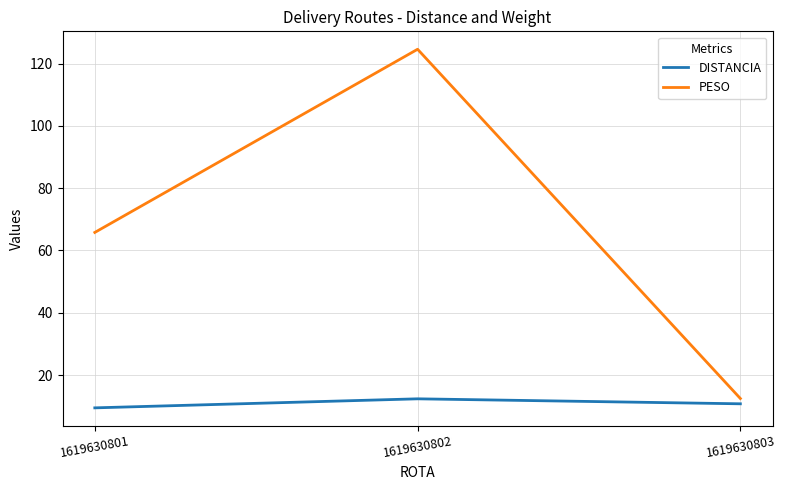

At which category is the sum across all series the highest?

1619630802